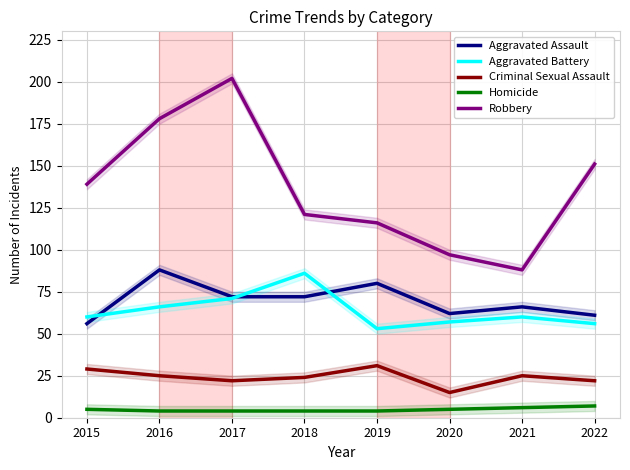

What is the difference between the highest and lowest values at 2020?

92